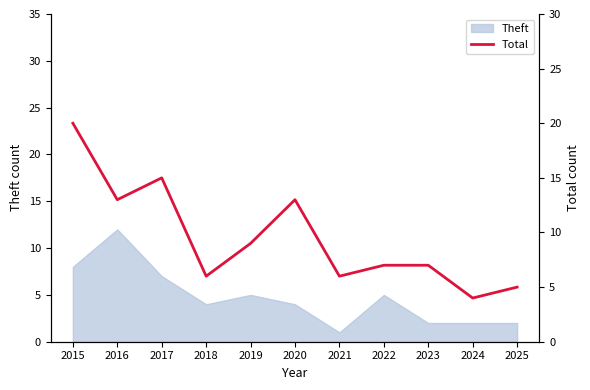

At which label is the value closest to 12?

2016